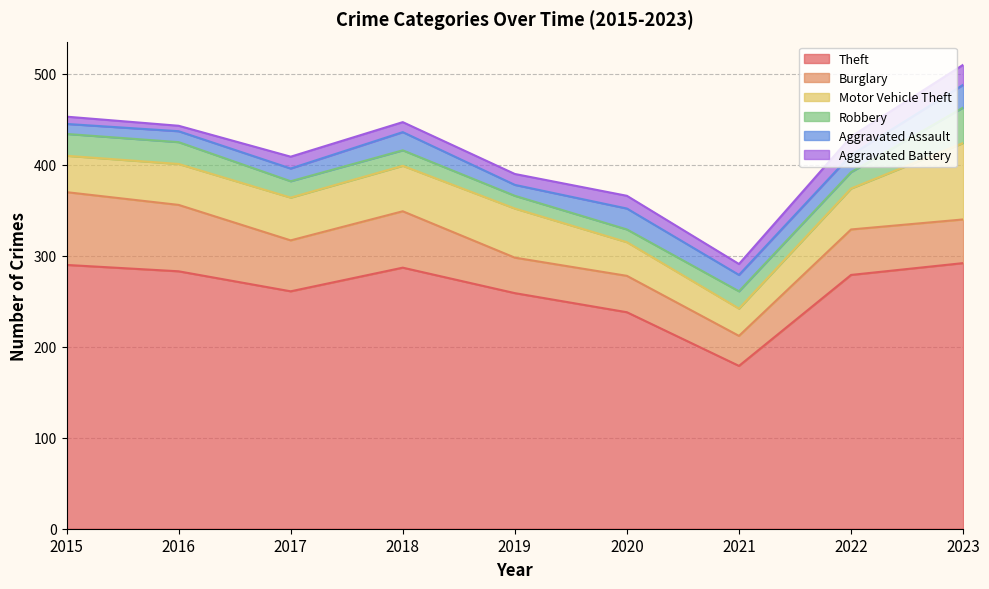

What are all the series names shown in the legend?

Theft, Burglary, Motor Vehicle Theft, Robbery, Aggravated Assault, Aggravated Battery